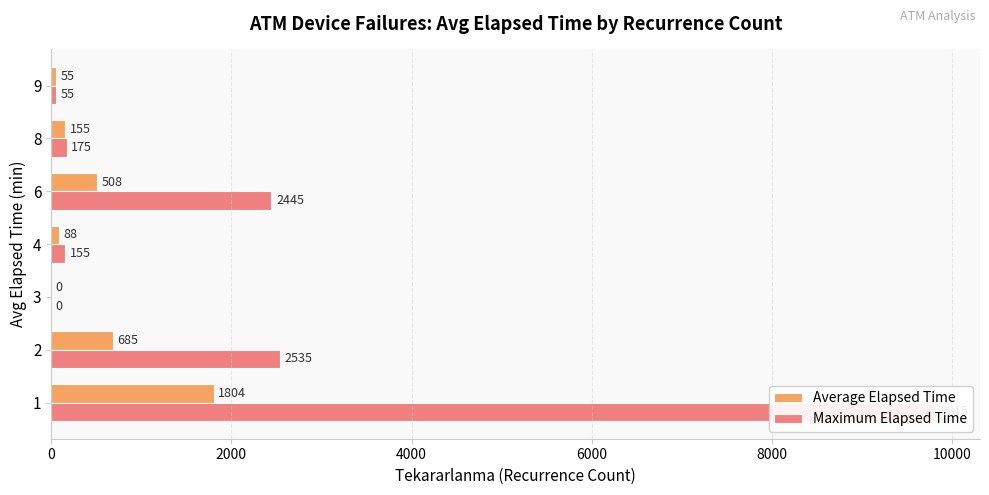

What is the maximum value for Average Elapsed Time?

1804.2